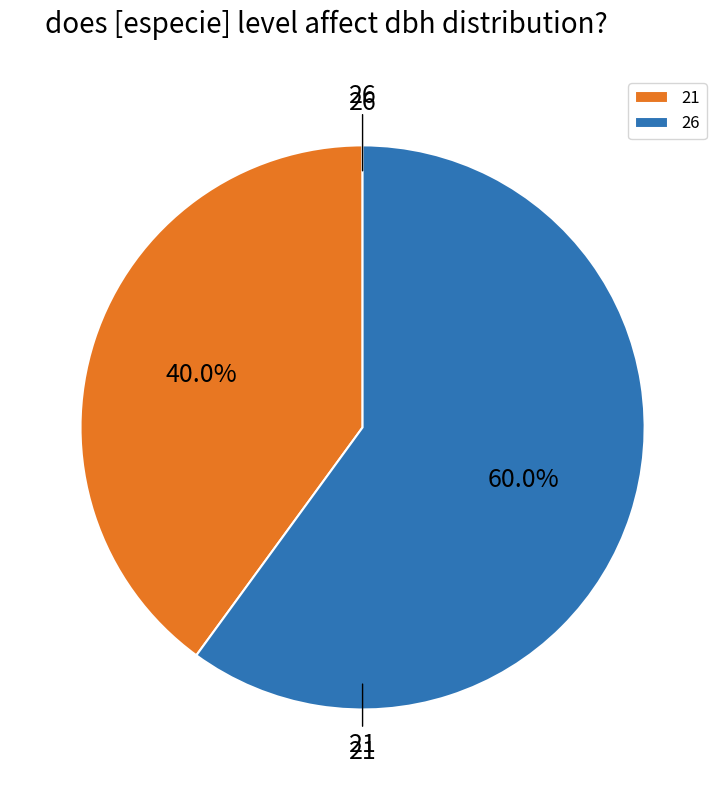

To the nearest percent, what is the combined percentage of 21 and 26?

100%